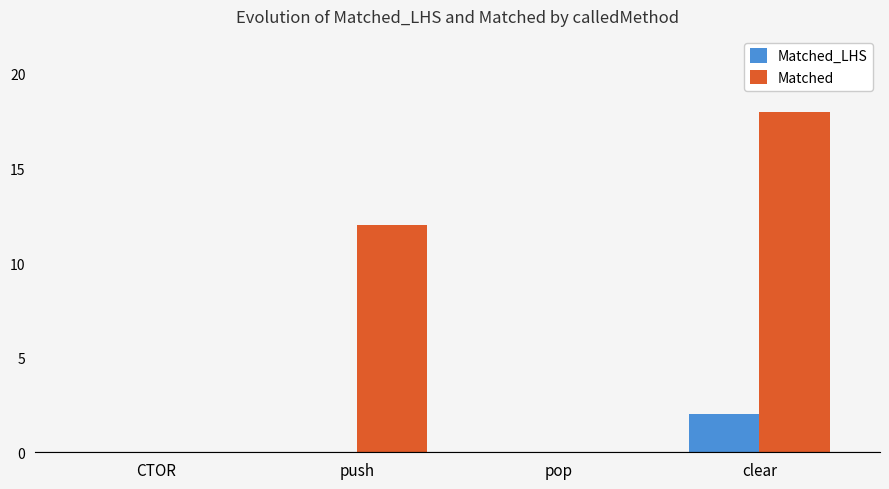

At which label is Matched closest to 9?

push